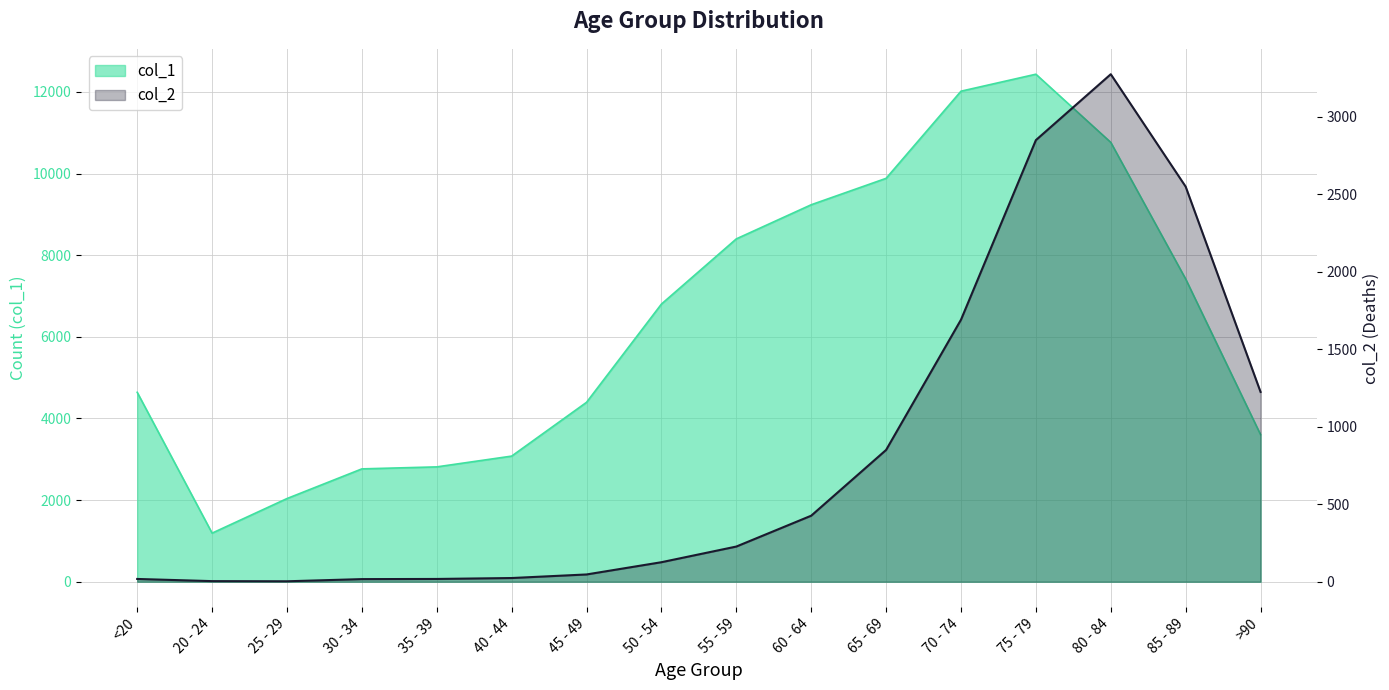

What is the greatest value displayed?

12434